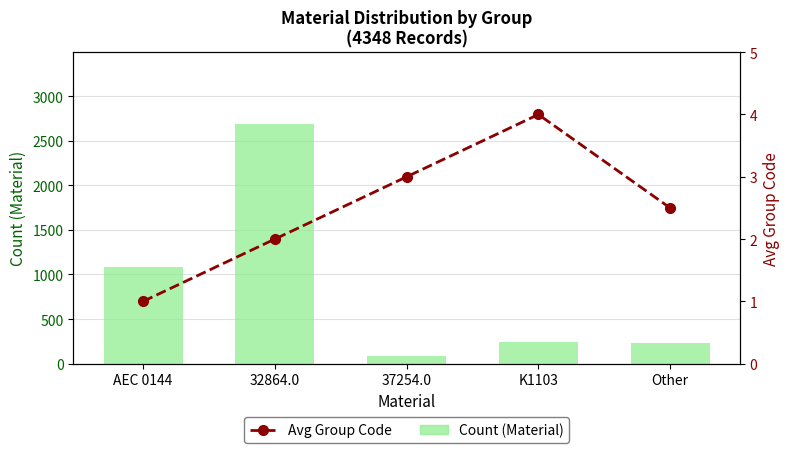

At which label does Avg Group Code reach its peak?

K1103